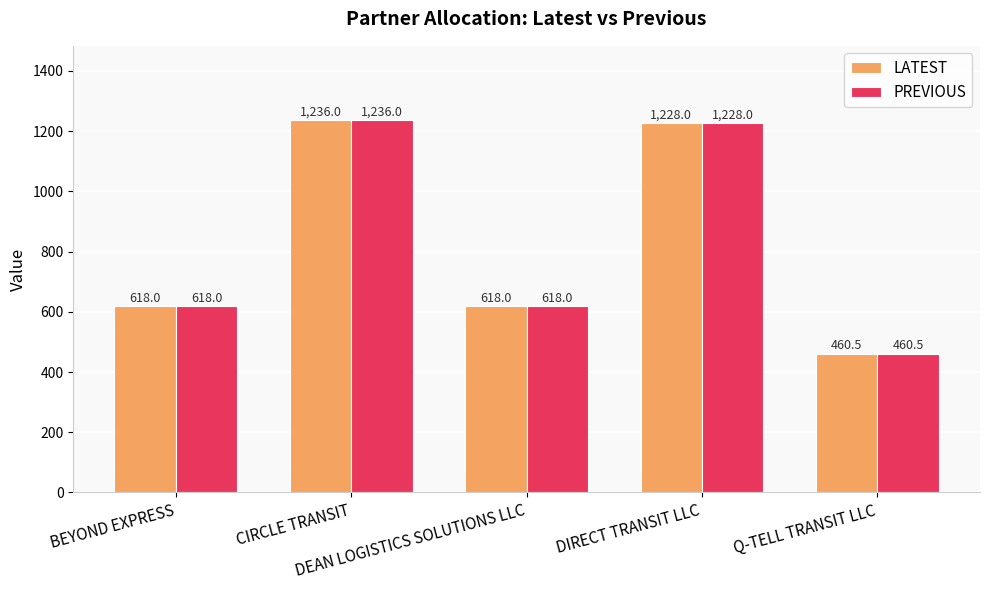

Reading left to right, list all the values displayed in this chart.

LATEST: BEYOND EXPRESS=618.0	CIRCLE TRANSIT=1236.0	DEAN LOGISTICS SOLUTIONS LLC=618.0	DIRECT TRANSIT LLC=1228.0	Q-TELL TRANSIT LLC=460.5
PREVIOUS: BEYOND EXPRESS=618.0	CIRCLE TRANSIT=1236.0	DEAN LOGISTICS SOLUTIONS LLC=618.0	DIRECT TRANSIT LLC=1228.0	Q-TELL TRANSIT LLC=460.5